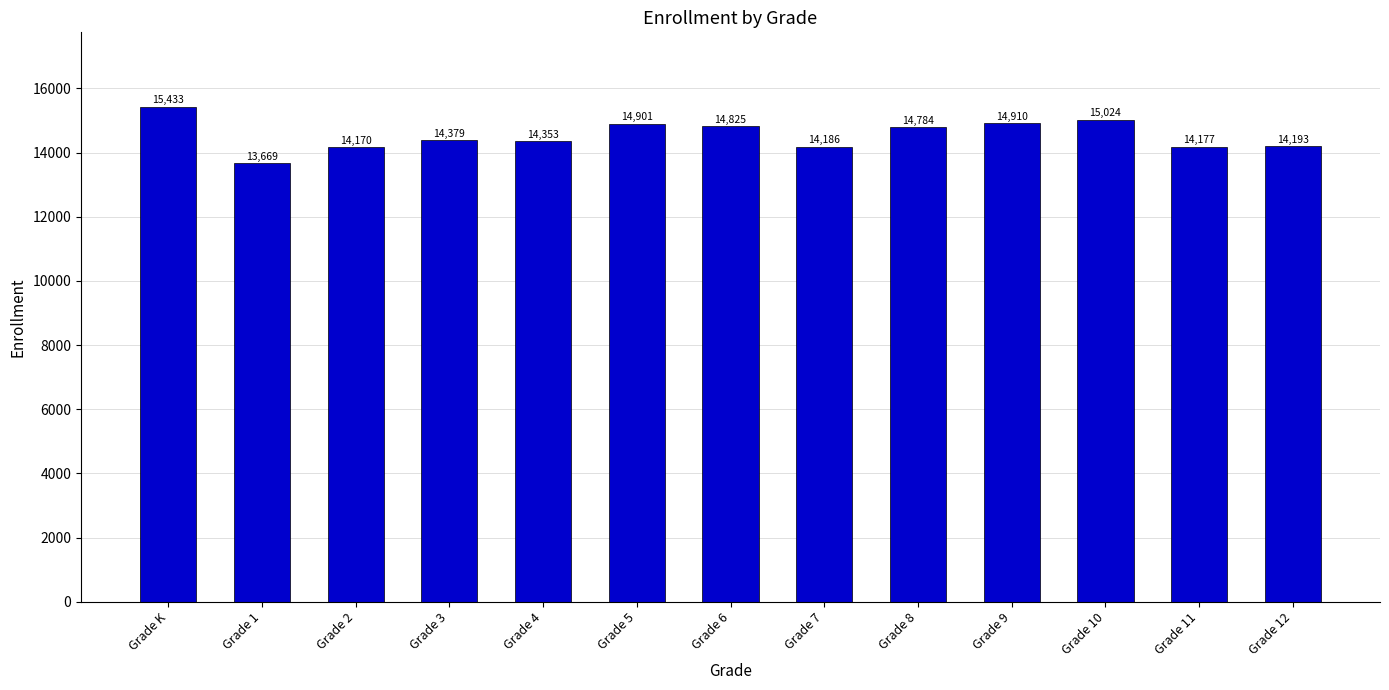

True or false: the data shows 4160 at Grade K.

False